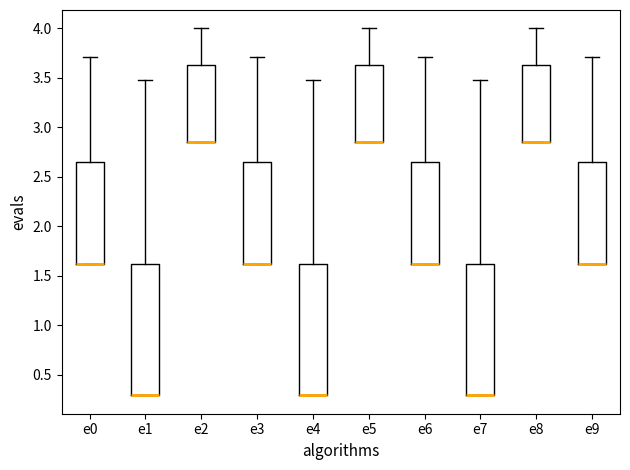

Reading left to right, transcribe this box plot: for each box, give where its median line is, the range the box spans, and where its two whiskers end, as read against the y-axis. The values are not printed on the chart, so give them approximately, as read against the axis.

e0: median 1.60 (drawn on the box's lower edge), box 1.60 to 2.65, whiskers 1.60 to 3.70
e1: median 0.30 (drawn on the box's lower edge), box 0.30 to 1.60, whiskers 0.30 to 3.45
e2: median 2.85 (drawn on the box's lower edge), box 2.85 to 3.60, whiskers 2.85 to 4.00
e3: median 1.60 (drawn on the box's lower edge), box 1.60 to 2.65, whiskers 1.60 to 3.70
e4: median 0.30 (drawn on the box's lower edge), box 0.30 to 1.60, whiskers 0.30 to 3.45
e5: median 2.85 (drawn on the box's lower edge), box 2.85 to 3.60, whiskers 2.85 to 4.00
e6: median 1.60 (drawn on the box's lower edge), box 1.60 to 2.65, whiskers 1.60 to 3.70
e7: median 0.30 (drawn on the box's lower edge), box 0.30 to 1.60, whiskers 0.30 to 3.45
e8: median 2.85 (drawn on the box's lower edge), box 2.85 to 3.60, whiskers 2.85 to 4.00
e9: median 1.60 (drawn on the box's lower edge), box 1.60 to 2.65, whiskers 1.60 to 3.70